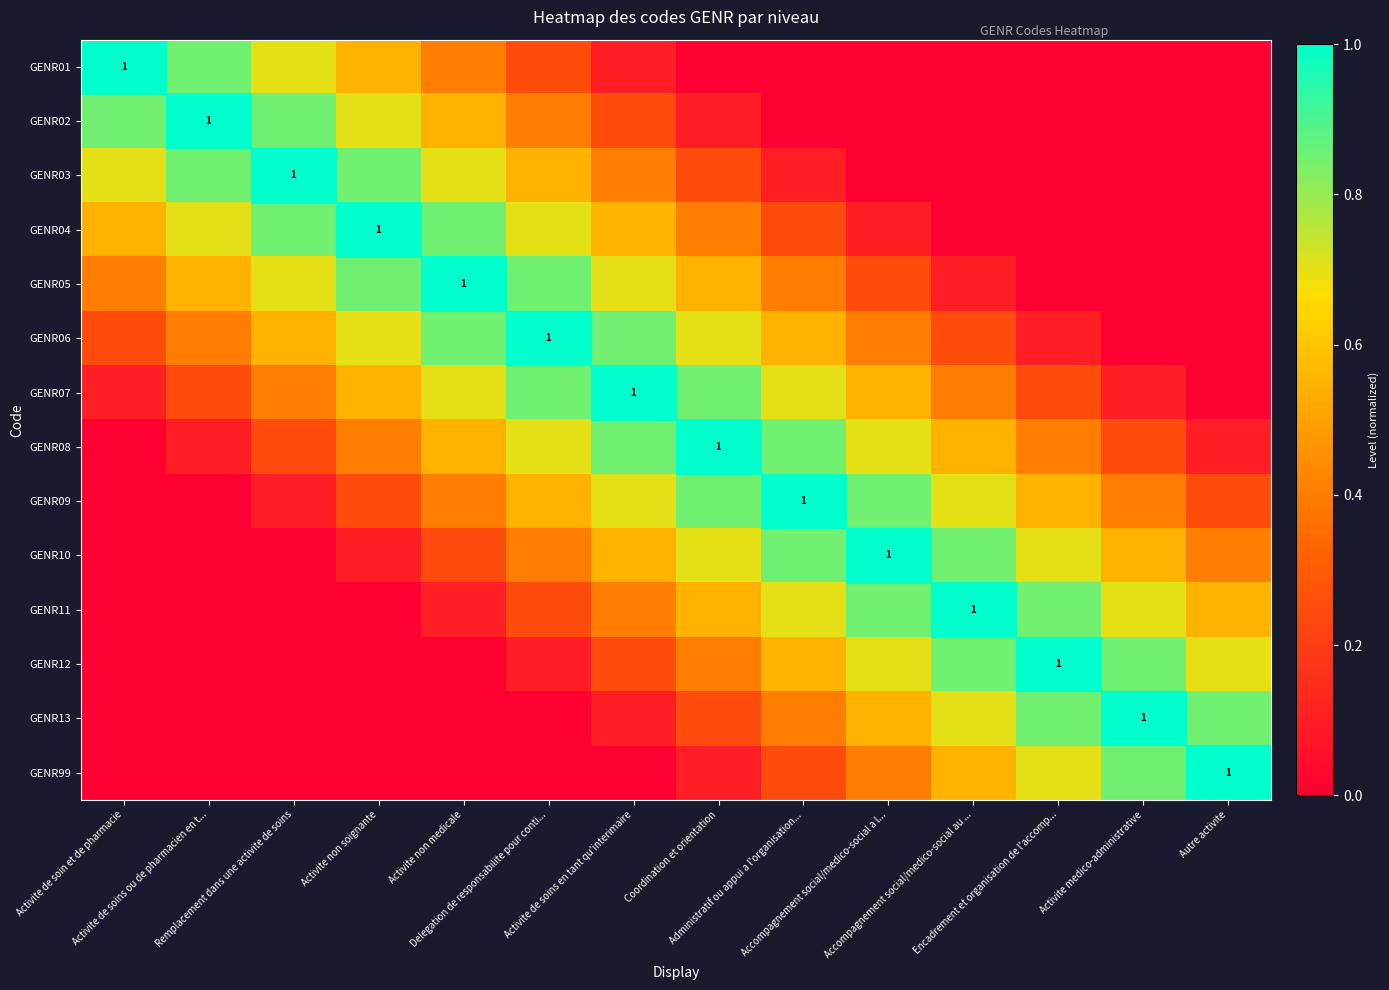

At Encadrement et organisation de l'accomp..., list the series in order from smallest to largest.

GENR01, GENR02, GENR03, GENR04, GENR05, GENR06, GENR07, GENR08, GENR09, GENR10, GENR99, GENR11, GENR13, GENR12